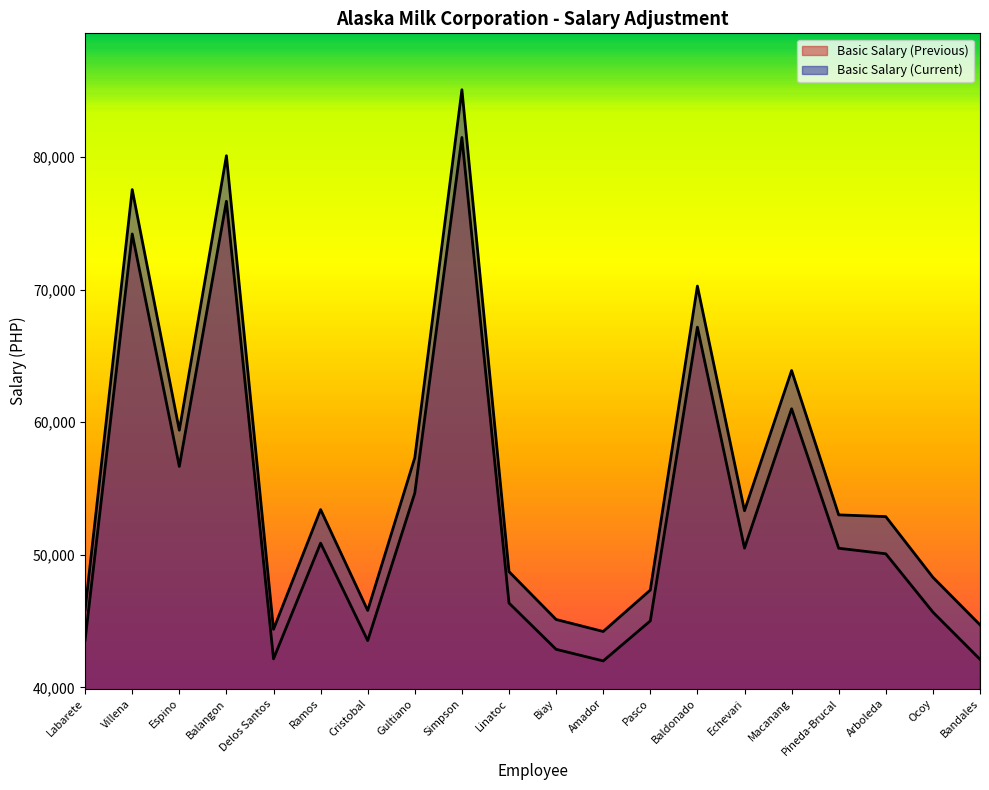

Between Labarete and Delos Santos, which series saw the biggest shift?

Basic Salary (Current)